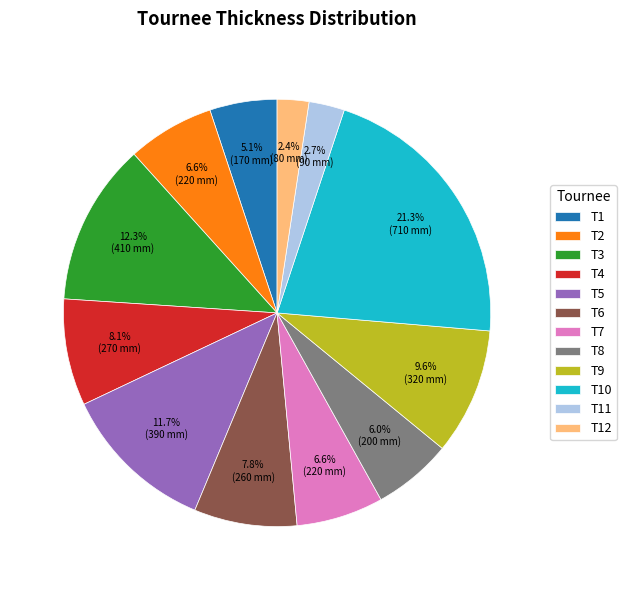

Approximately how many times larger is the value at T2 compared to T9?

0.7